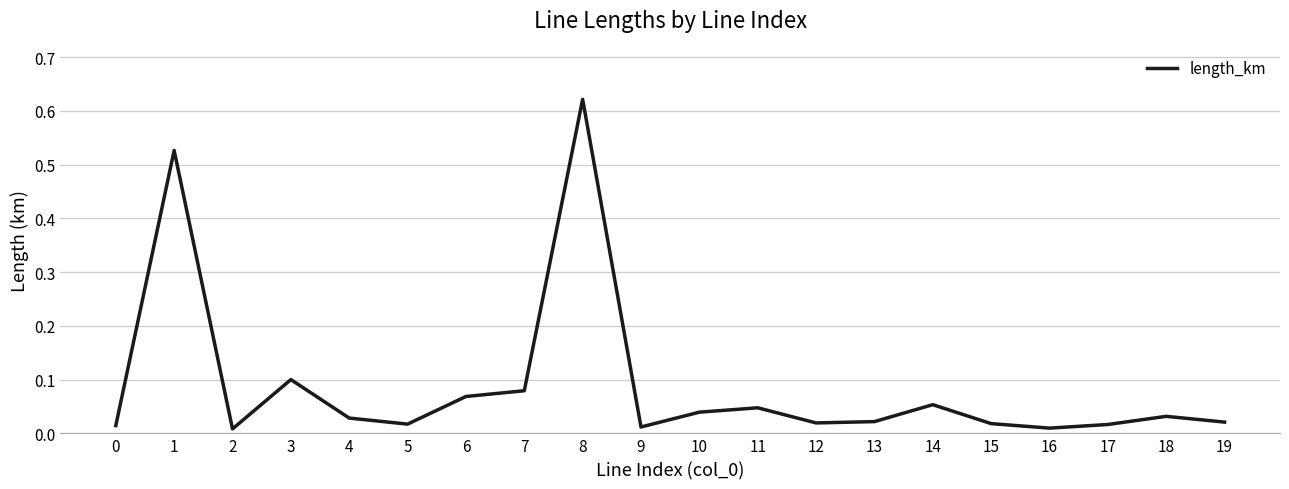

True or false: the data has more than 2 interior local peaks.

True